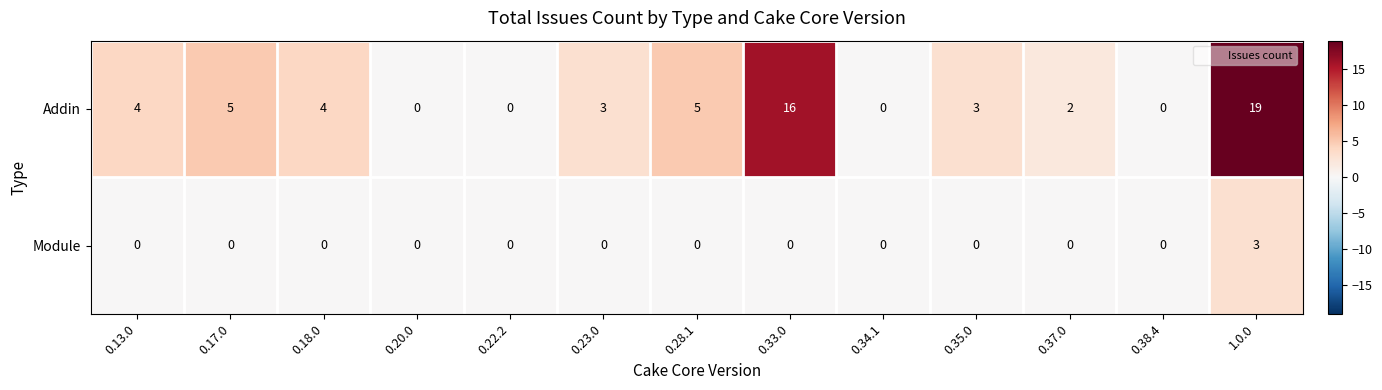

Reading left to right, what are all the values shown in this chart?

Addin: 4	5	4	0	0	3	5	16	0	3	2	0	19
Module: 0	0	0	0	0	0	0	0	0	0	0	0	3